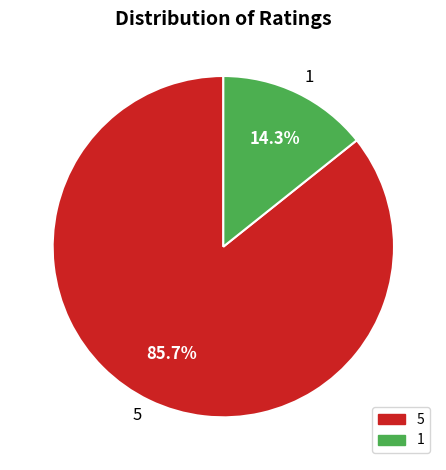

Which has a higher value, 5 or 1?

5